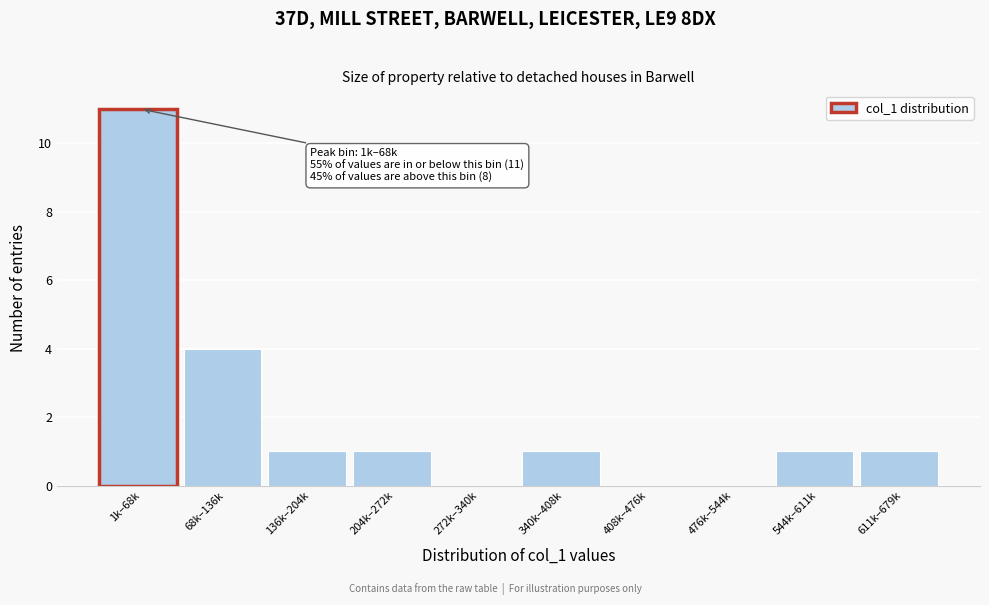

Reading right to left, transcribe all the data shown in this chart.

611k–679k=1	544k–611k=1	476k–544k=0	408k–476k=0	340k–408k=1	272k–340k=0	204k–272k=1	136k–204k=1	68k–136k=4	1k–68k=11